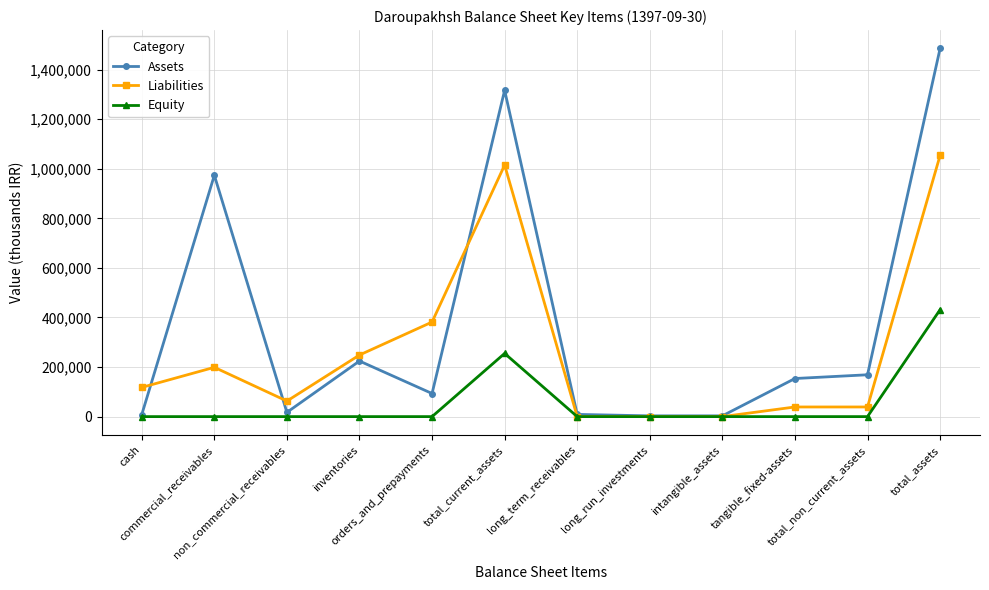

Which series has the widest spread of values?

Assets